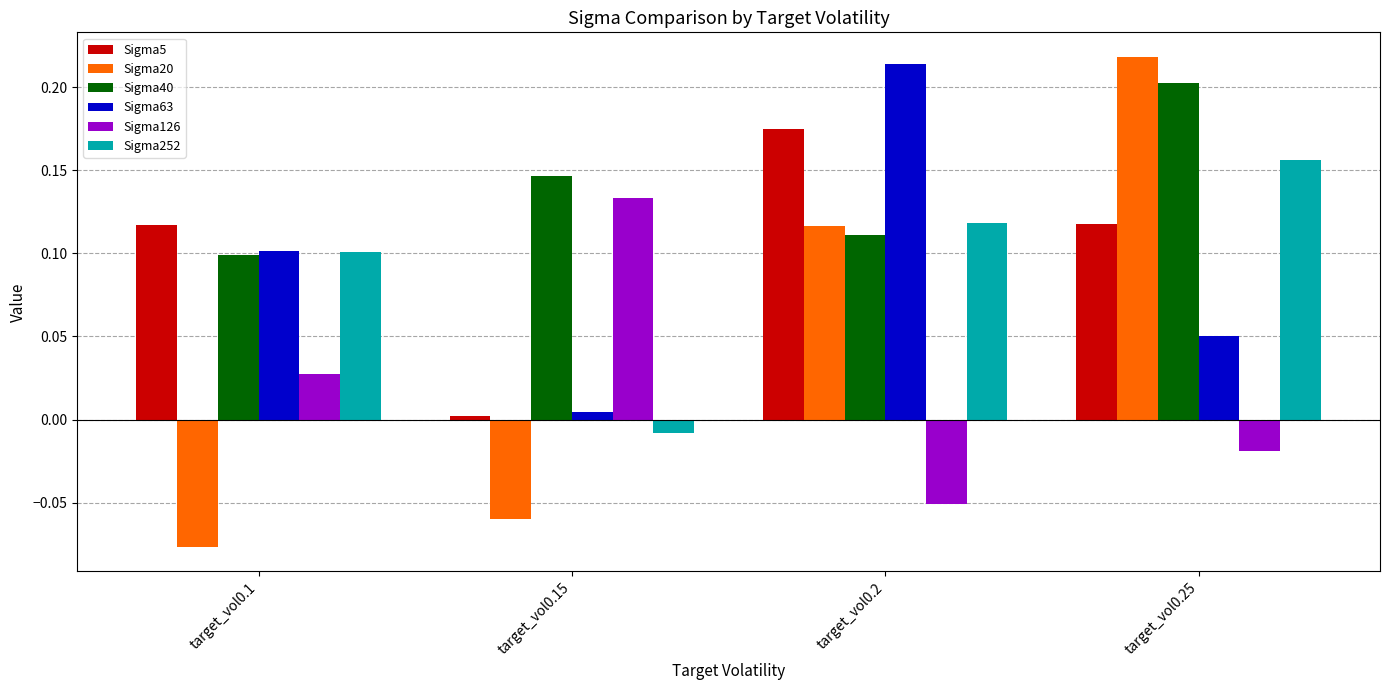

The Sigma40 series shows 0.3 at target_vol0.25. True or false?

False